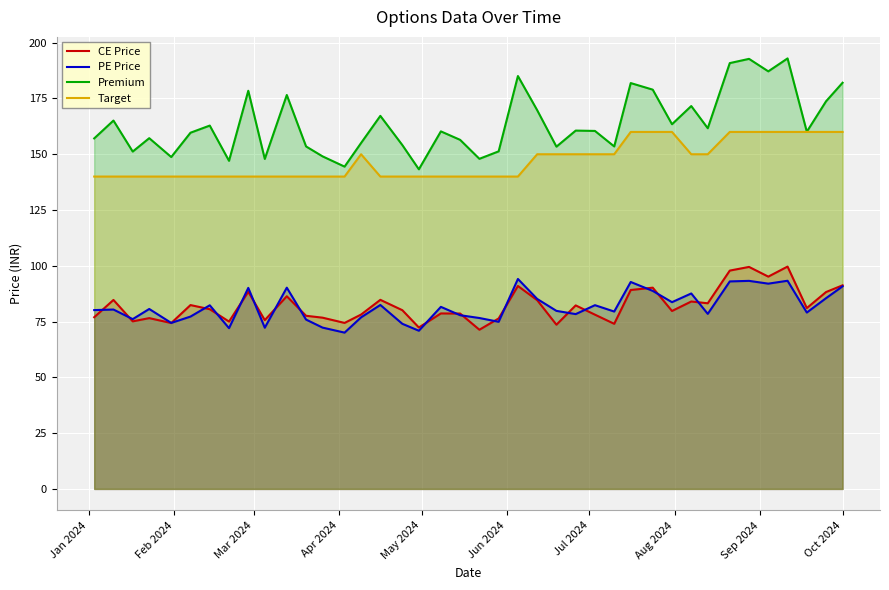

What is the minimum value shown in the chart?

70.0